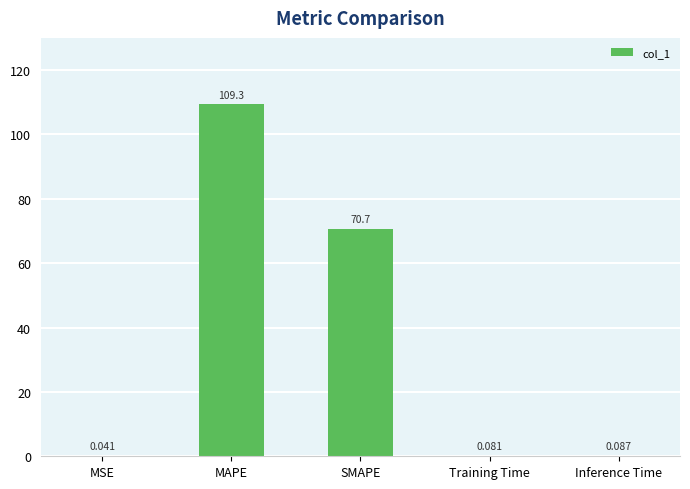

What is the sum of the values at MSE and MAPE?

109.4